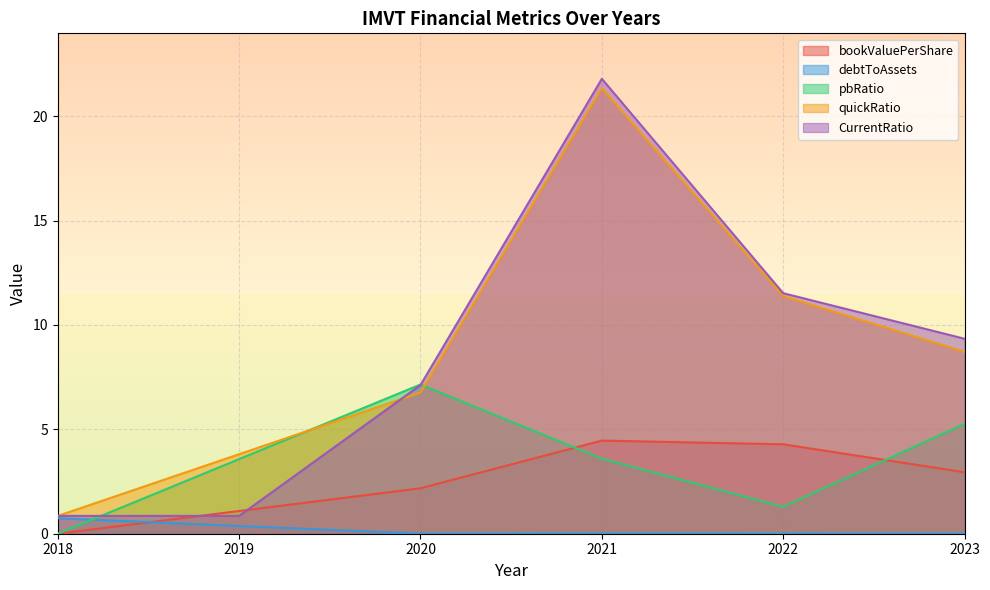

What is the sum of the pbRatio values at 2018 and 2023?

5.3